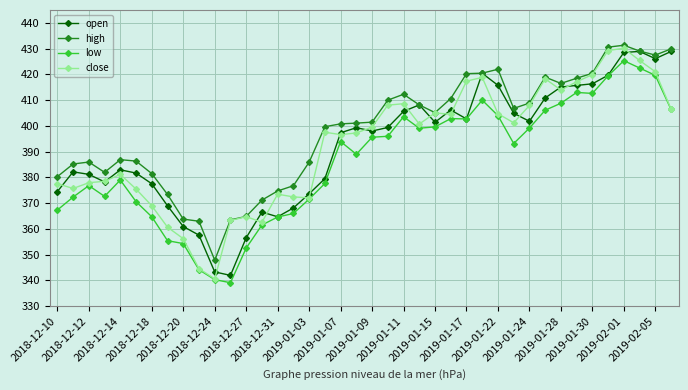

How many distinct data groups are displayed?

4